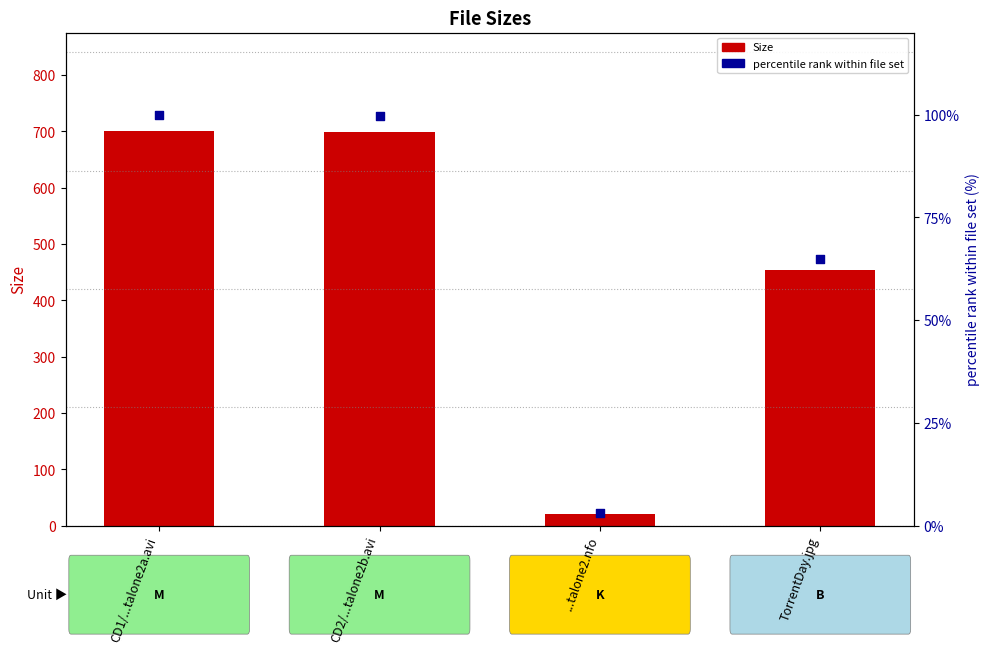

Which series contains the lowest Y value?

percentile rank